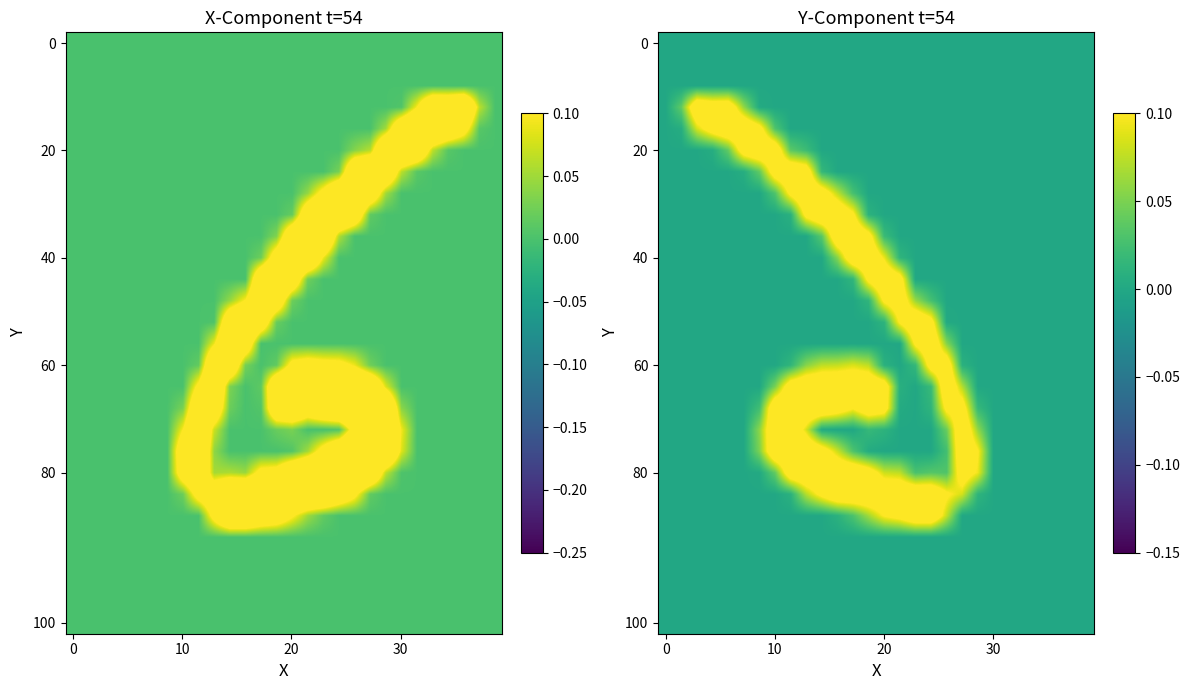

How many data points does each series have?

28